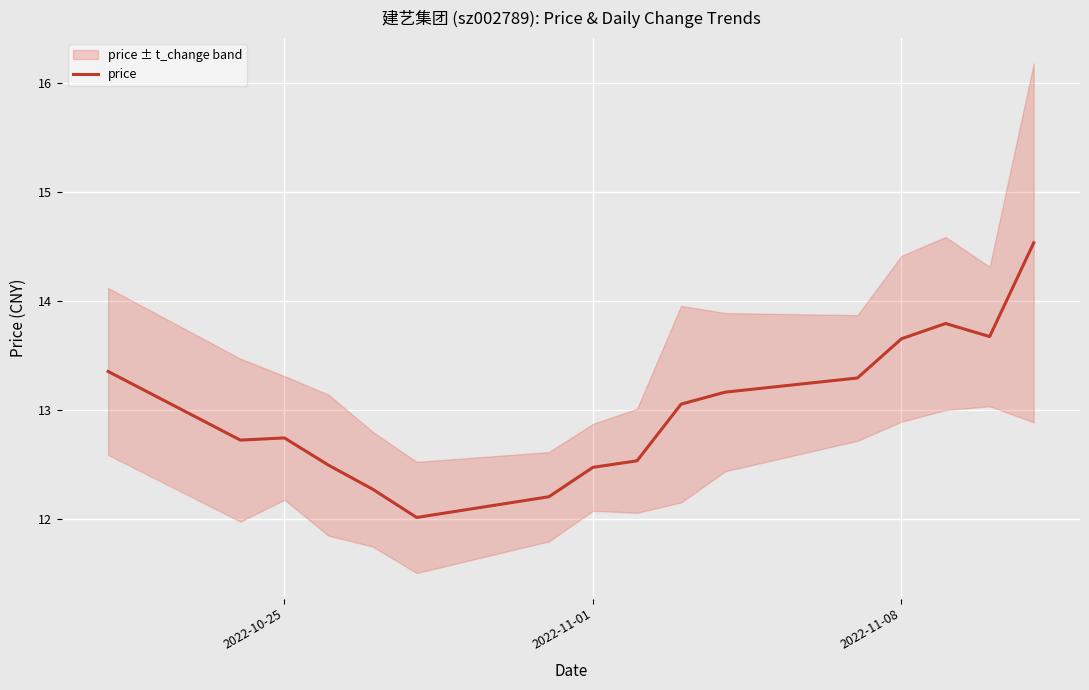

The value at 2022-11-01 is 4.3. True or false?

False